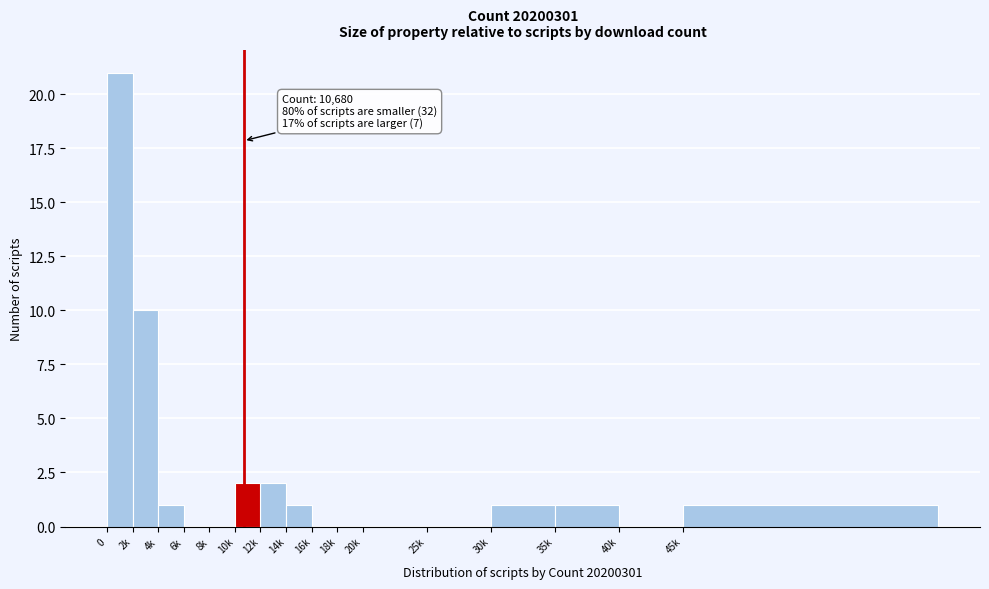

Reading right to left, what are all the values shown in this chart?

45k=1	40k=0	35k=1	30k=1	25k=0	20k=0	18k=0	16k=0	14k=1	12k=2	10k=2	8k=0	6k=0	4k=1	2k=10	0=21